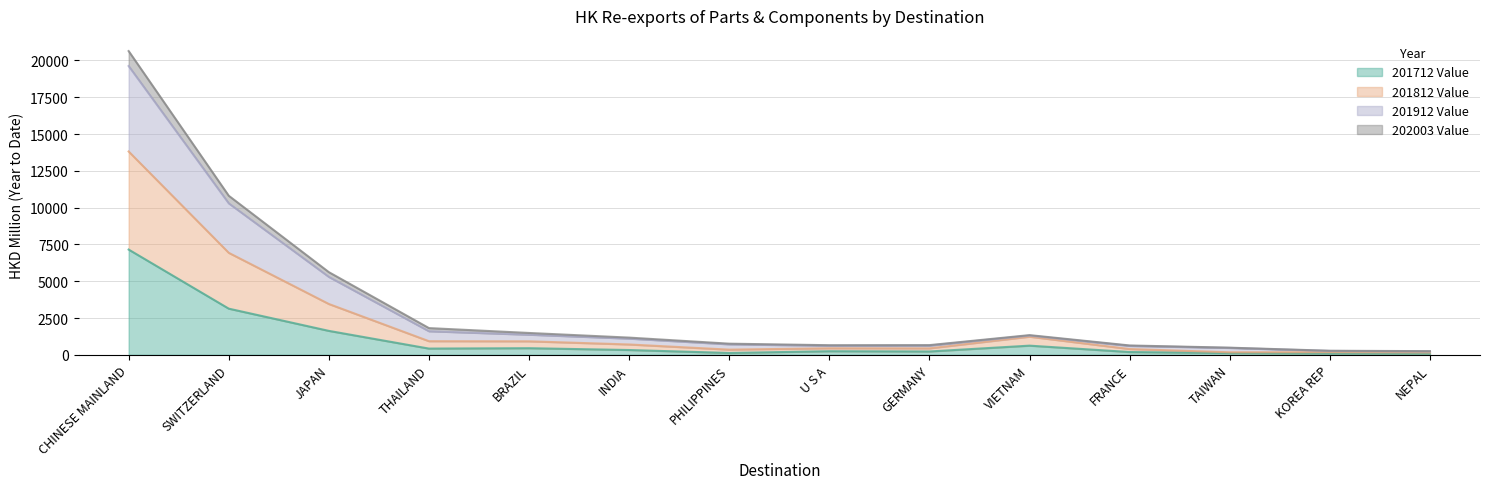

Is it true that 202003 Value equals 179.2 at KOREA REP?

True